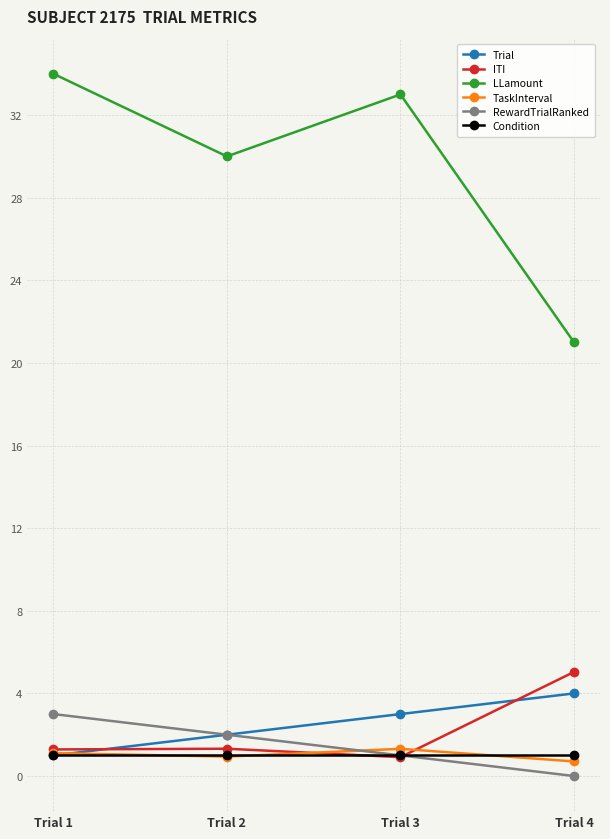

At which category does the chart reach its peak across all series?

Trial 1